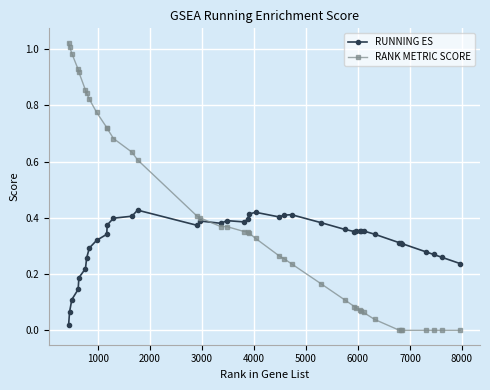

Rank the series by their maximum value, from highest to lowest.

RANK METRIC SCORE, RUNNING ES